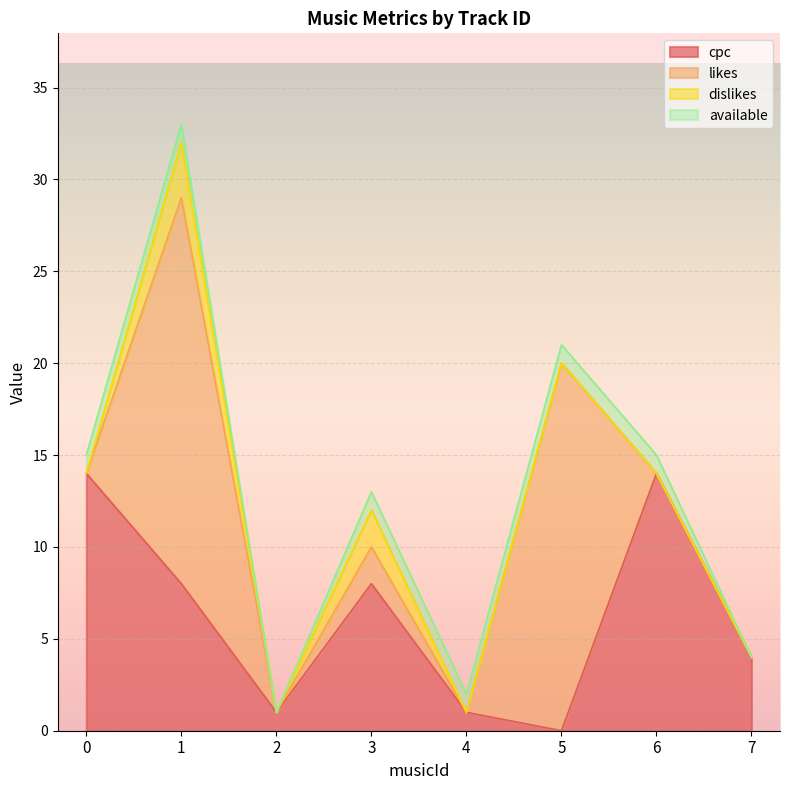

What is the highest value of the cpc series?

14